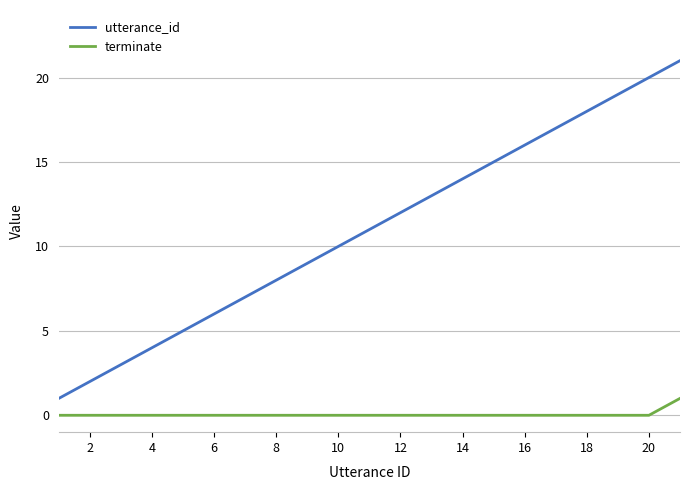

Which series has the largest range (max minus min)?

utterance_id